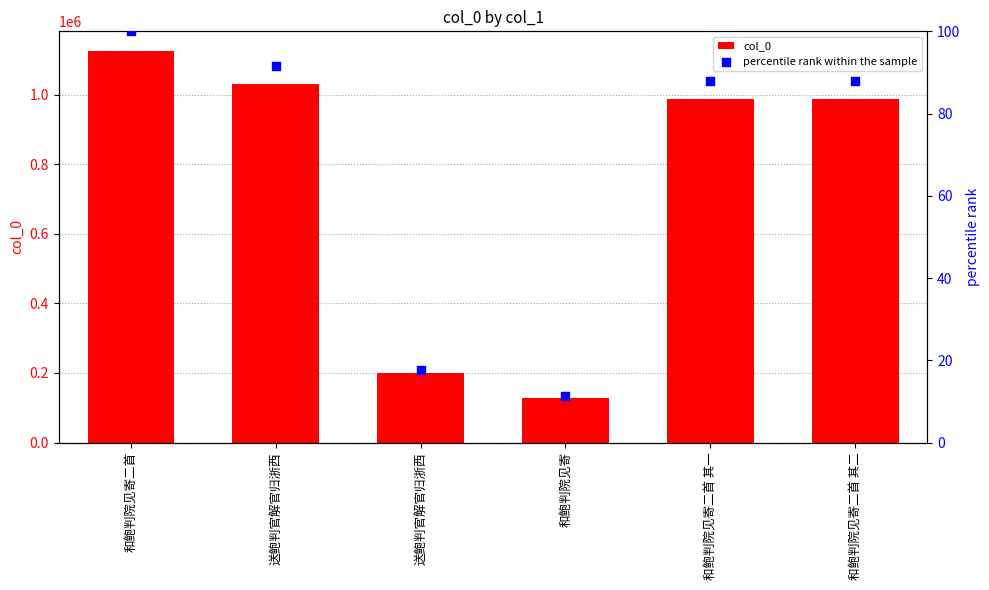

At how many categories does at least one series exceed 107159?

6